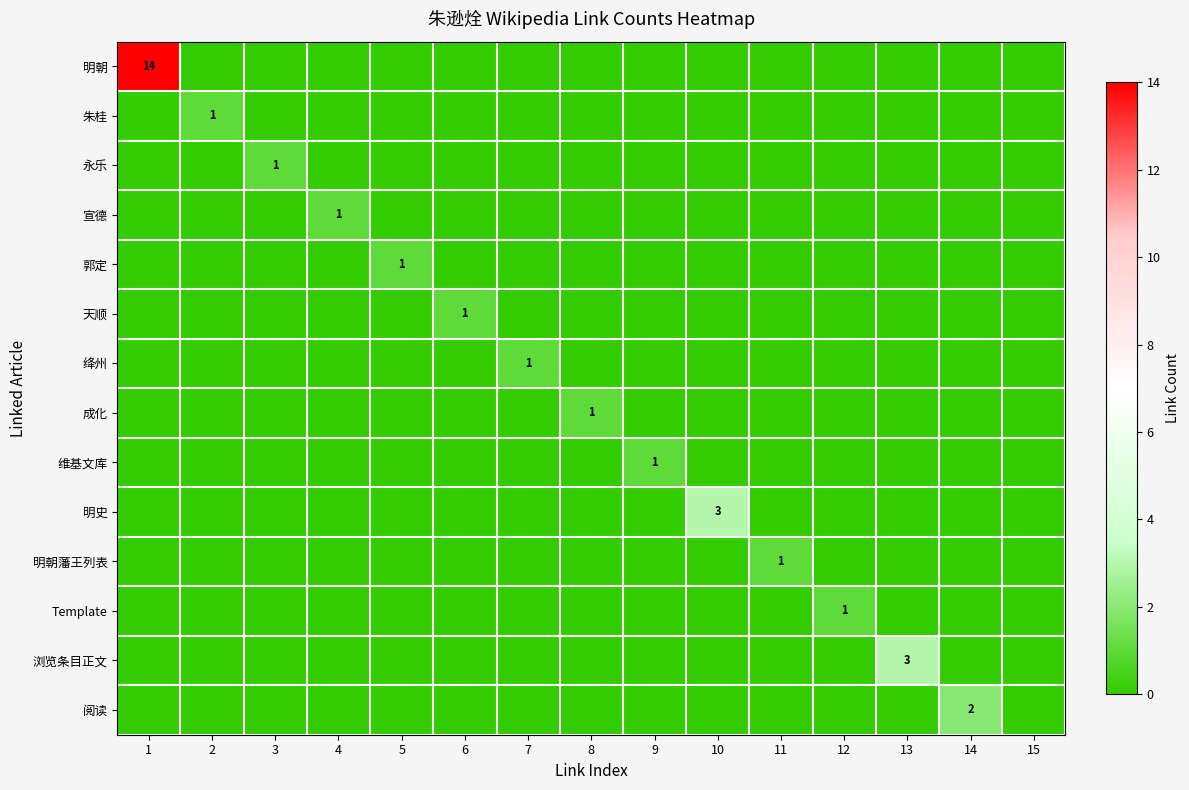

Which category has the highest value across all series?

1